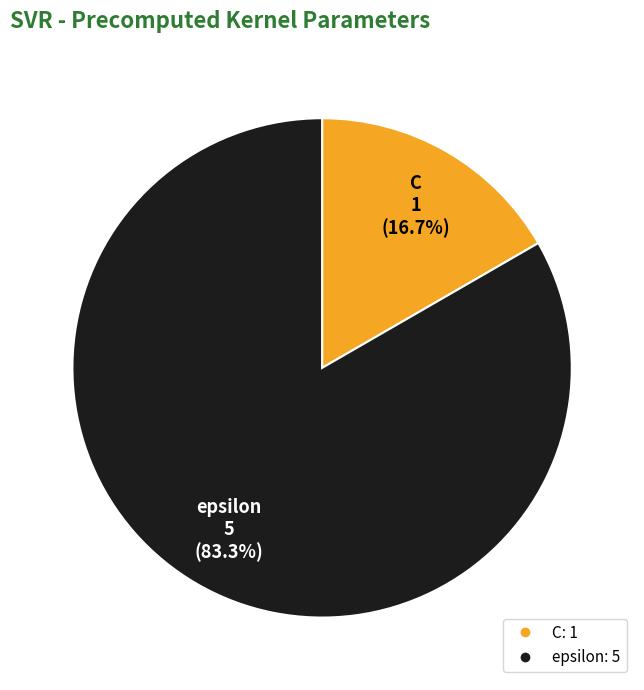

Which category accounts for the majority?

epsilon